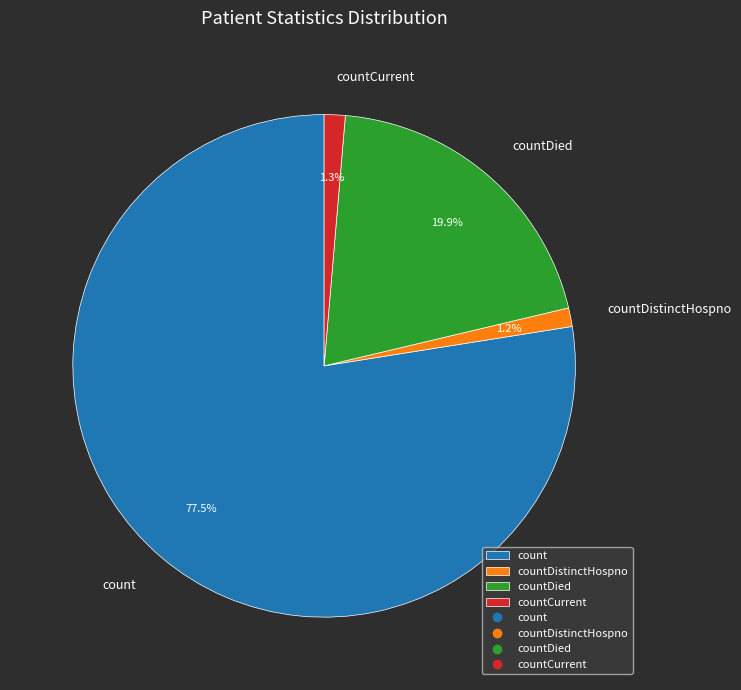

Is there a majority slice in this chart?

Yes